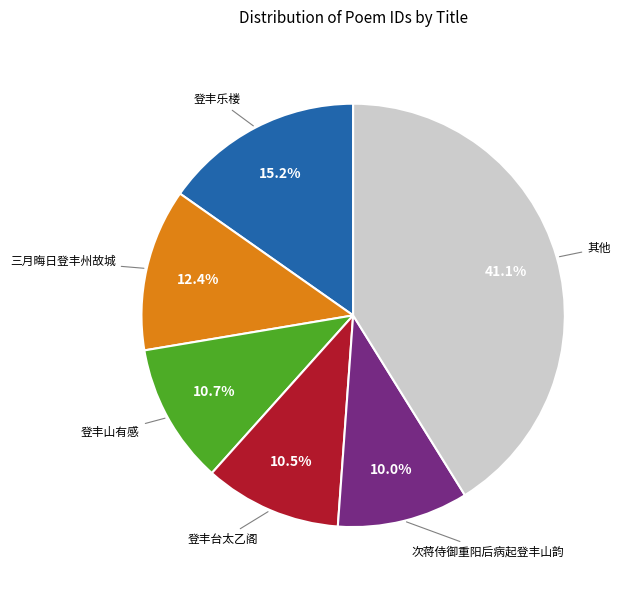

Is there any slice that represents more than half of the pie?

No